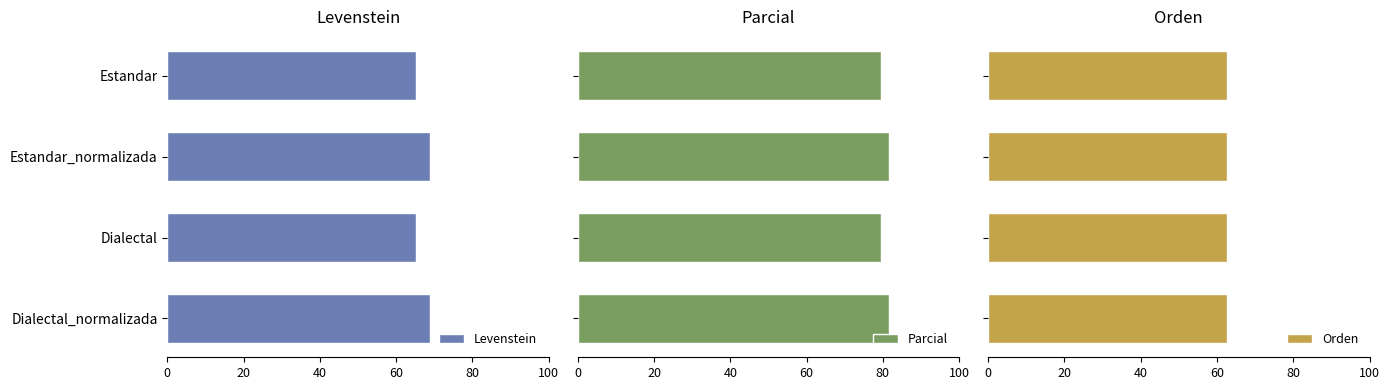

The Levenstein series shows 68.8 at Estandar_normalizada. True or false?

True